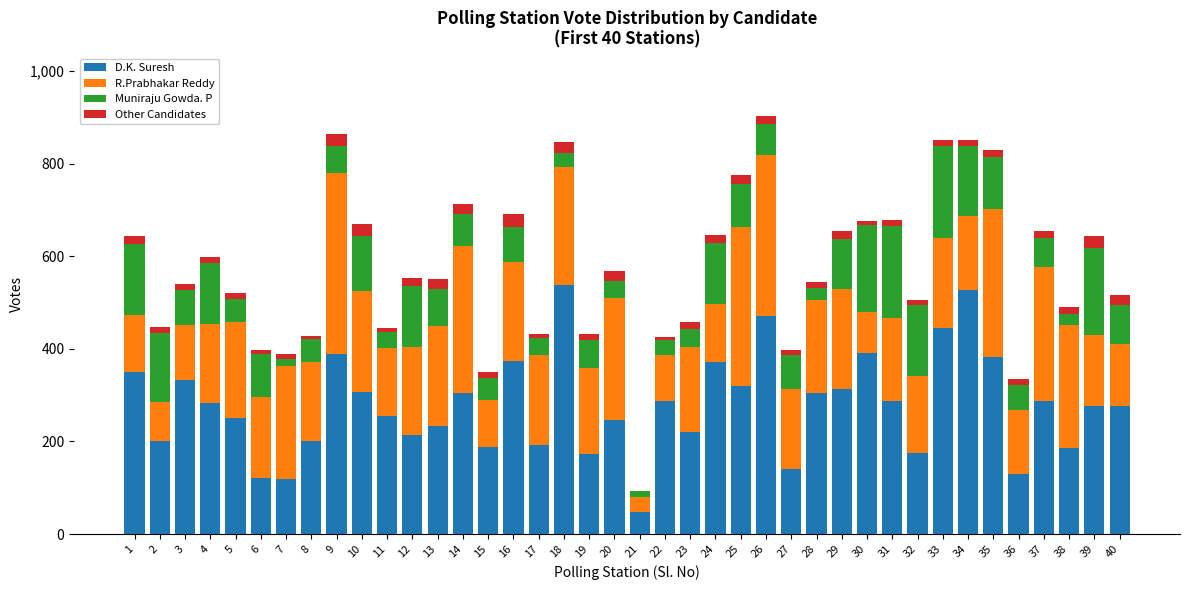

How many data points does each series have?

40